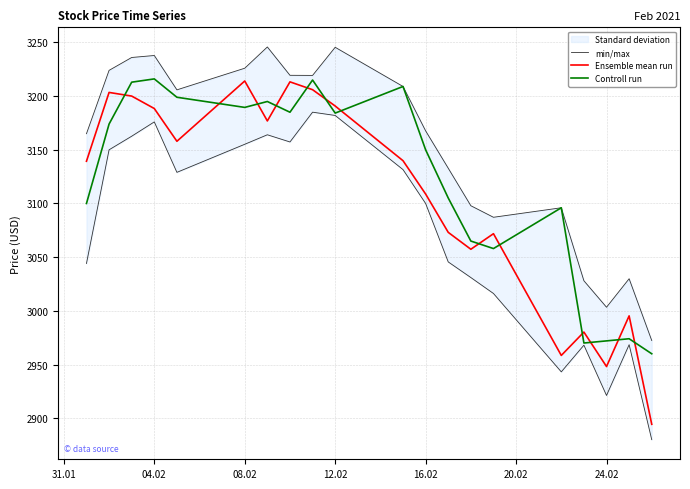

Reading left to right, extract all data points from this chart.

min/max: 3165.0	3224.0	3236.0	3237.8	3205.8	3226.0	3245.8	3219.4	3219.3	3245.5	3209.0	3167.7	3132.8	3097.9	3087.2	3096.0	3028.0	3003.3	3029.9	2972.3
Ensemble mean run: 3139.3	3203.4	3200.1	3188.4	3157.9	3214.1	3176.9	3213.3	3206.0	3190.8	3139.8	3108.8	3073.1	3057.3	3071.8	2958.4	2980.2	2948.1	2995.3	2894.3
Controll run: 3100.0	3174.0	3213.0	3216.1	3198.9	3189.5	3195.0	3185.0	3215.0	3184.2	3209.0	3150.0	3105.1	3065.0	3058.0	3096.0	2970.0	2972.0	2974.0	2960.0